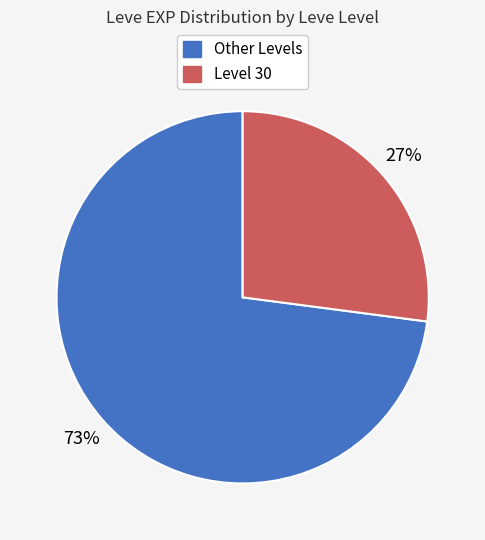

Does any single category account for the majority?

Yes